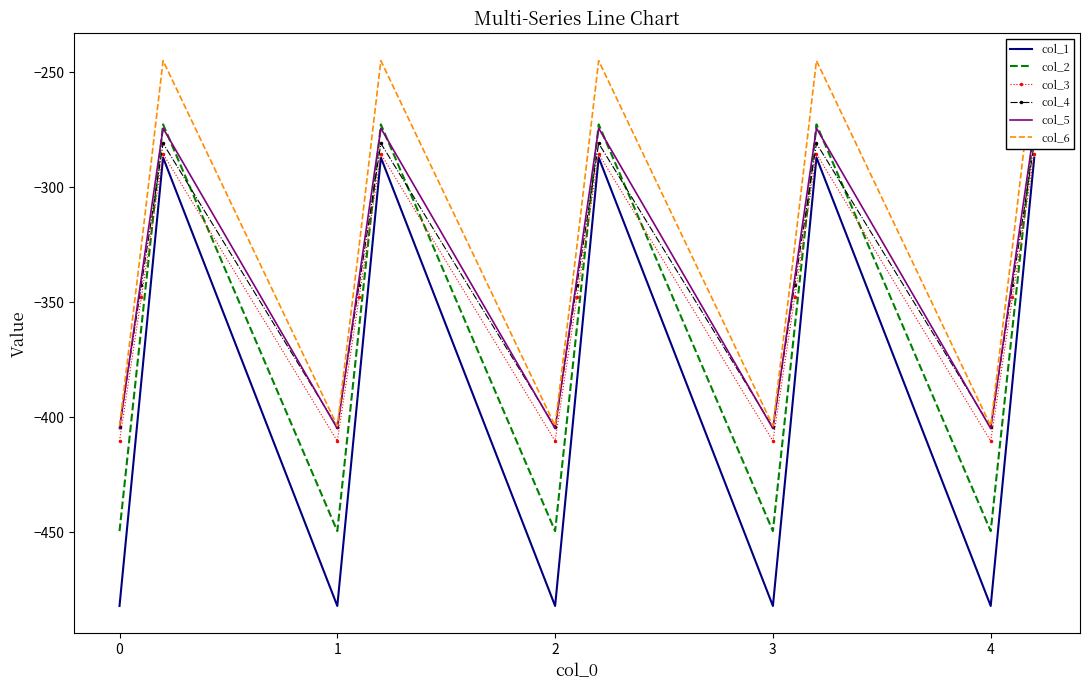

What is the lowest value of the col_3 series?

-410.3